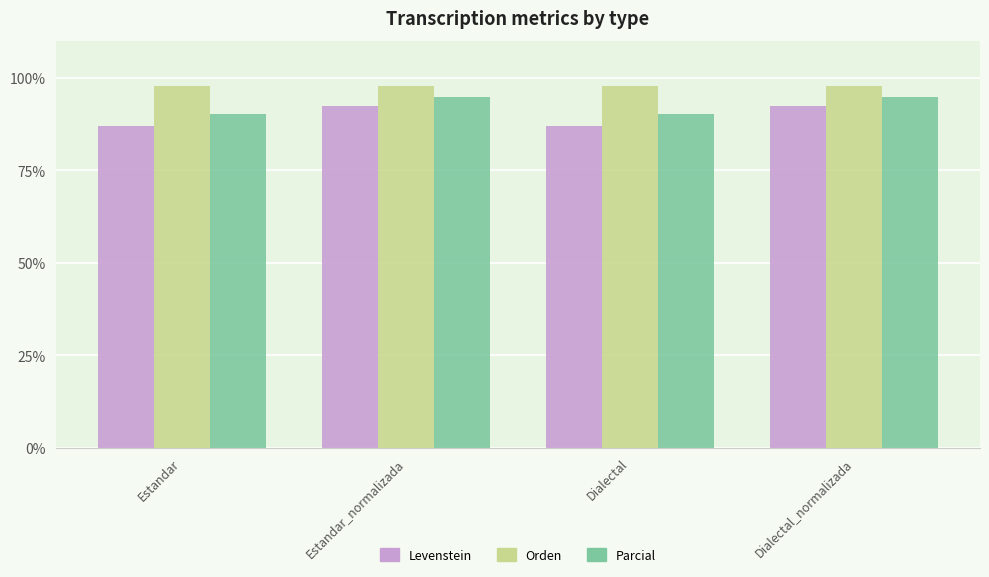

What value does the Orden series have at Dialectal?

97.7